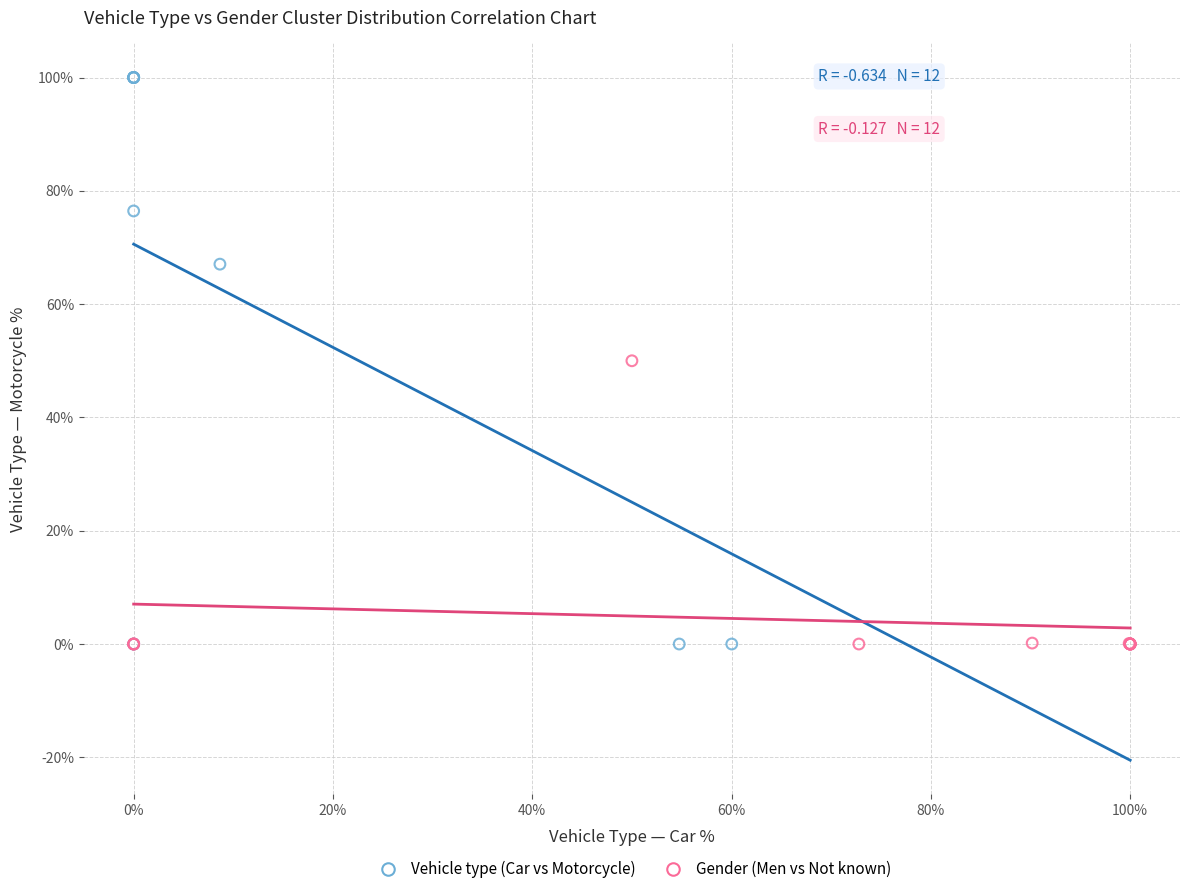

Which series contains the highest Y value?

Vehicle type (Car vs Motorcycle)